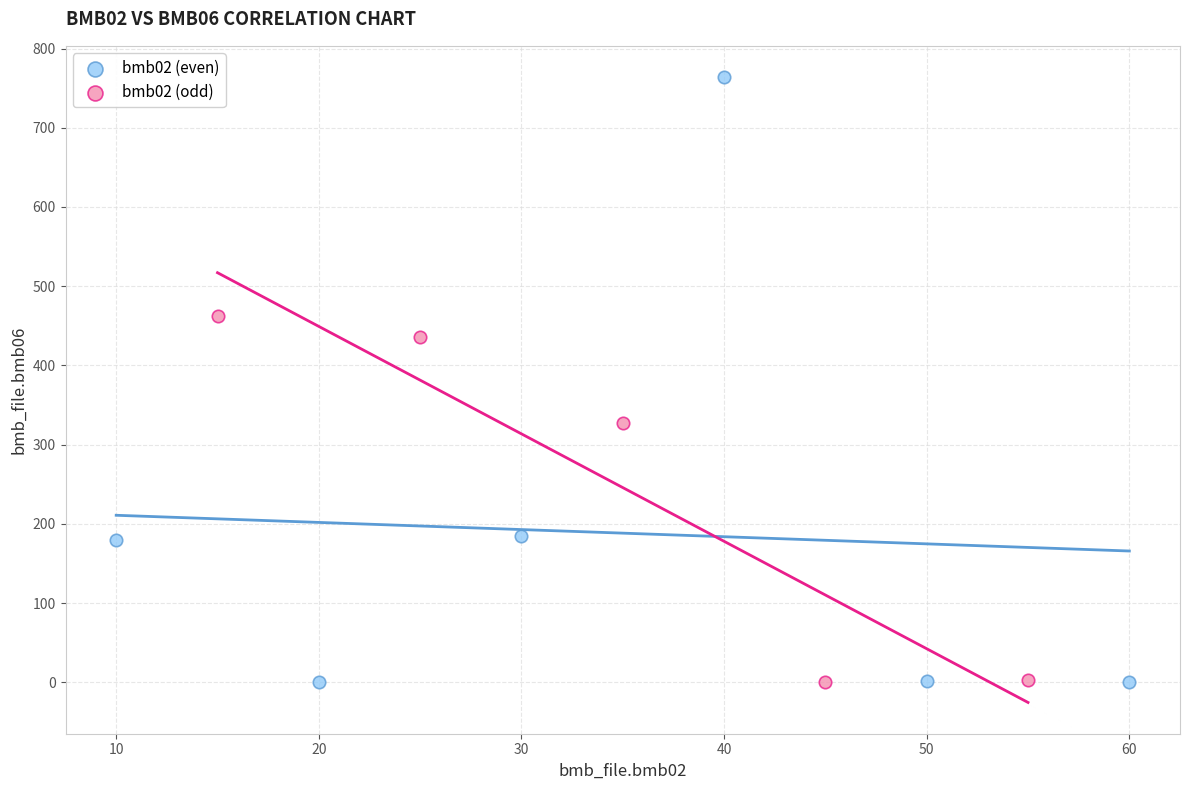

Which series has the widest spread of Y values?

bmb02 (even)